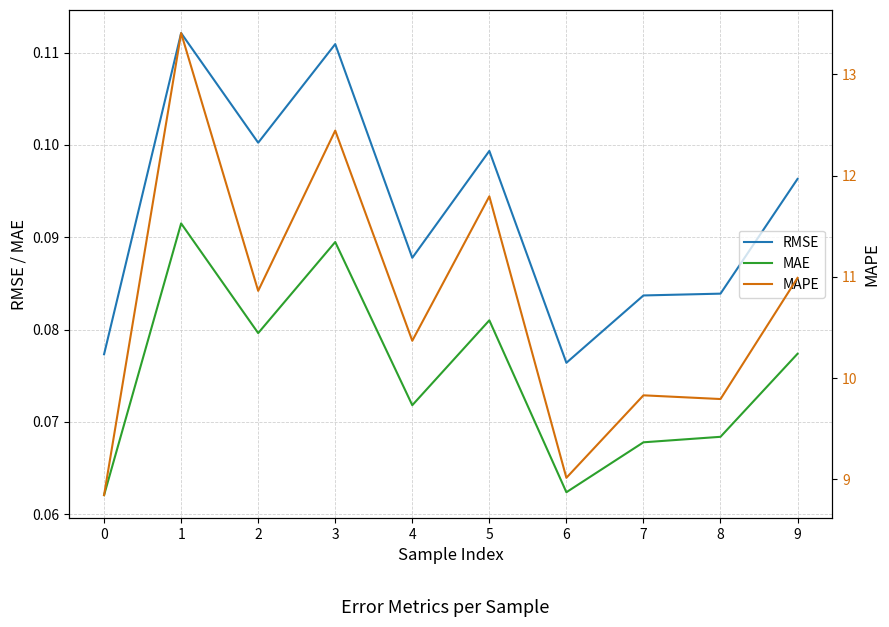

Which series has the largest total across all categories?

MAPE